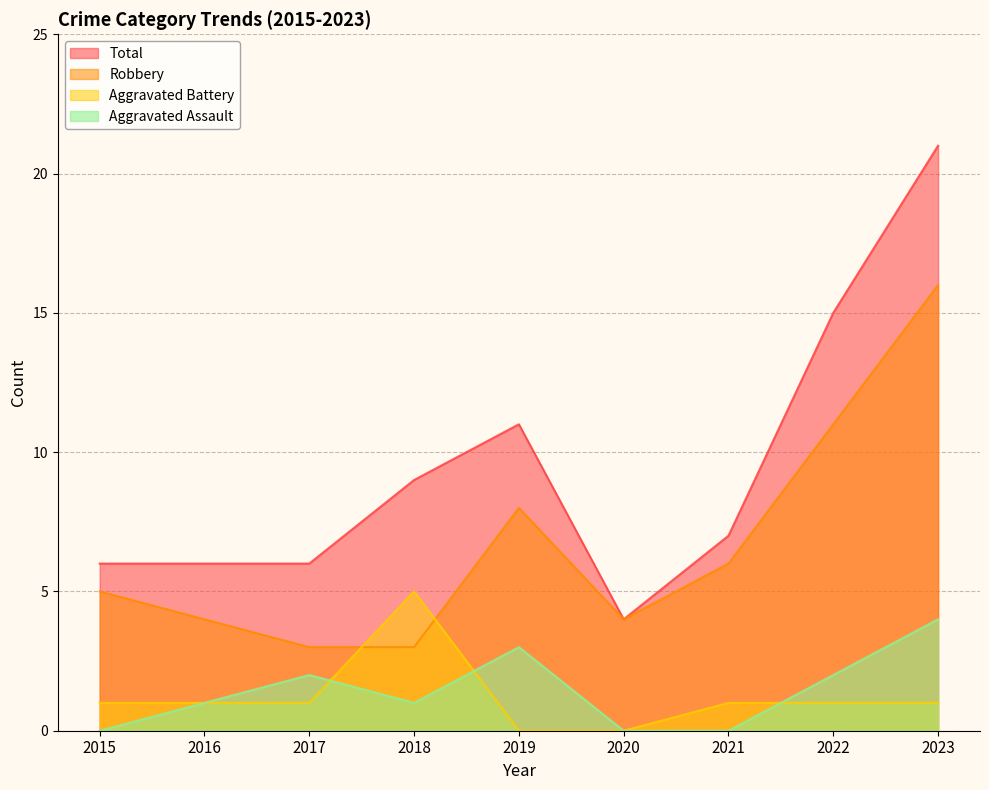

How many values in the Total series exceed 7?

4